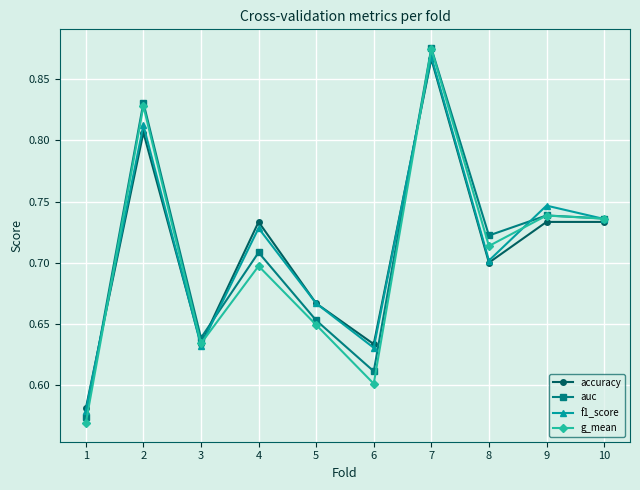

Count the auc values in the range 0 to 1.

10